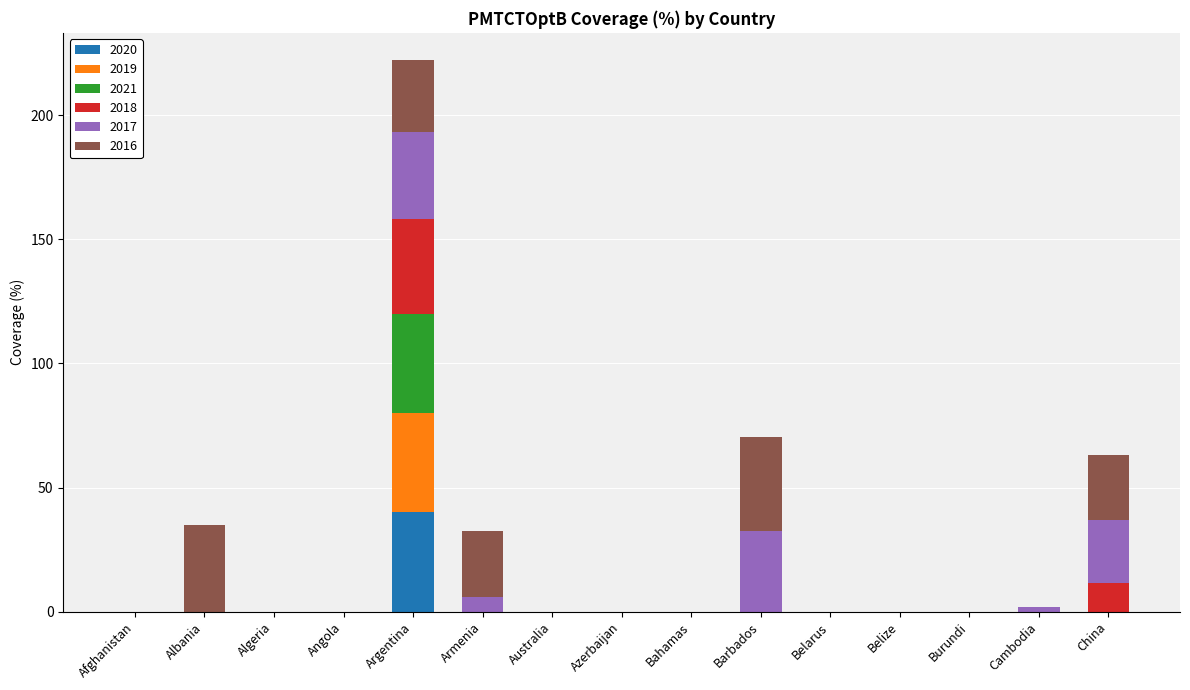

What is the total value across all series at Argentina?

222.0